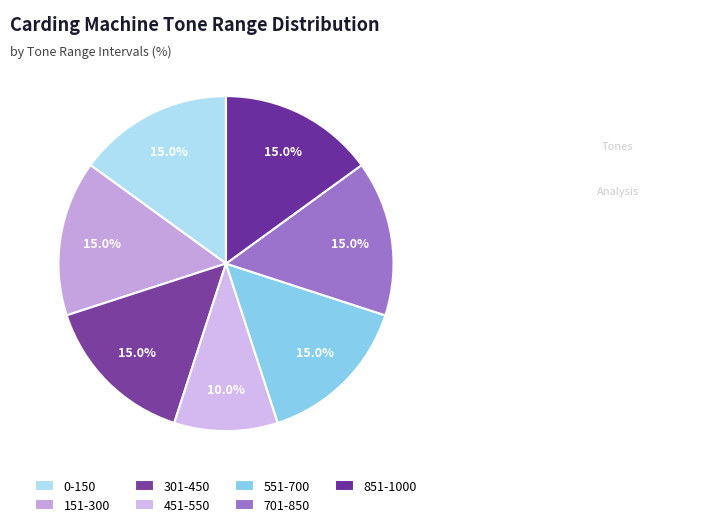

What percentage is the 551-700 slice, to the nearest percent?

15%